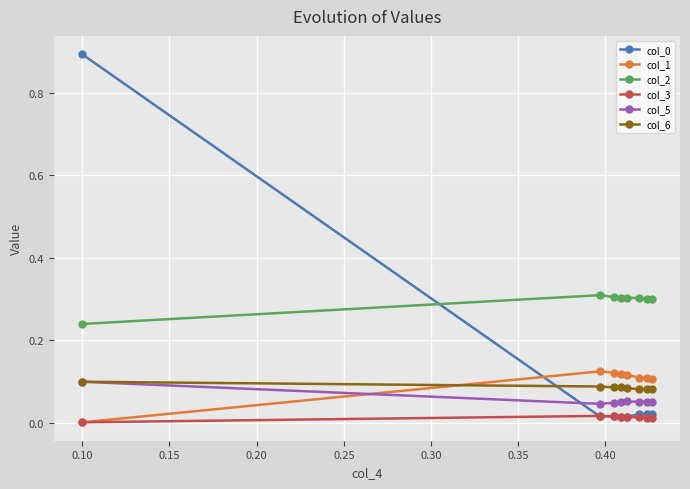

Does the chart have visible grid lines?

Yes